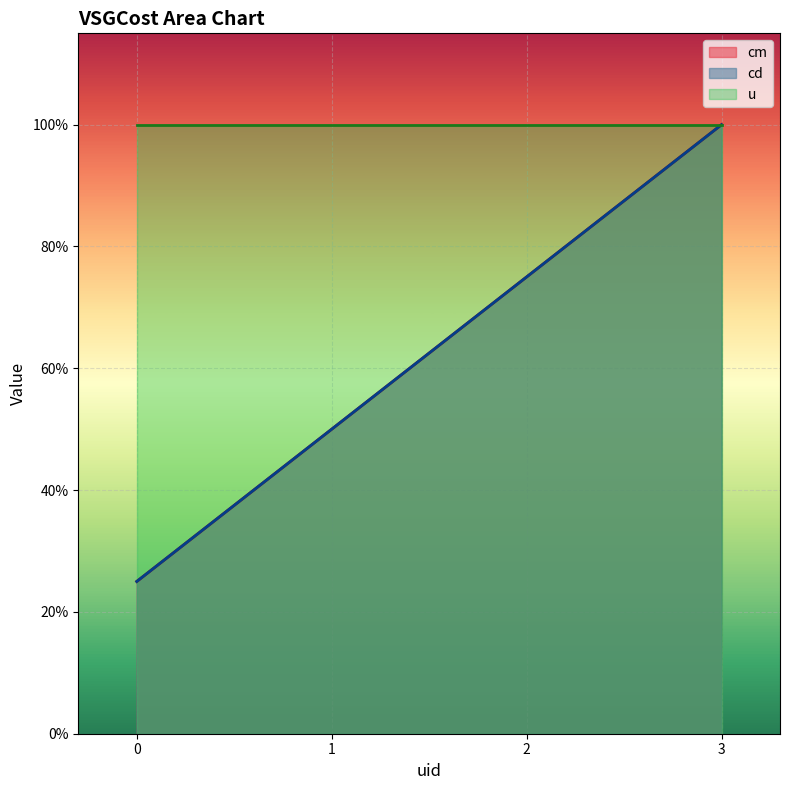

What is the sum of all cd values?

2.5